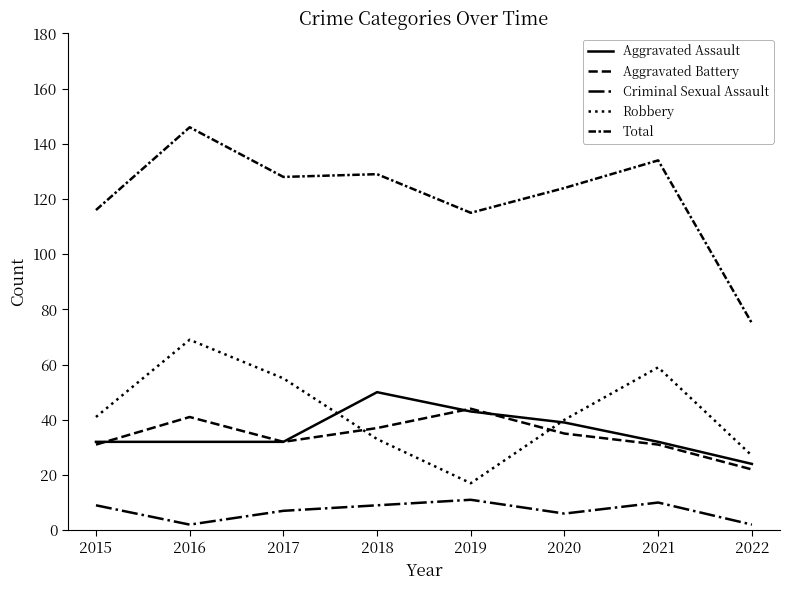

Reading left to right, what are all the values shown in this chart?

Aggravated Assault: 2015=32	2016=32	2017=32	2018=50	2019=43	2020=39	2021=32	2022=24
Aggravated Battery: 2015=31	2016=41	2017=32	2018=37	2019=44	2020=35	2021=31	2022=22
Criminal Sexual Assault: 2015=9	2016=2	2017=7	2018=9	2019=11	2020=6	2021=10	2022=2
Robbery: 2015=41	2016=69	2017=55	2018=33	2019=17	2020=40	2021=59	2022=27
Total: 2015=116	2016=146	2017=128	2018=129	2019=115	2020=124	2021=134	2022=75